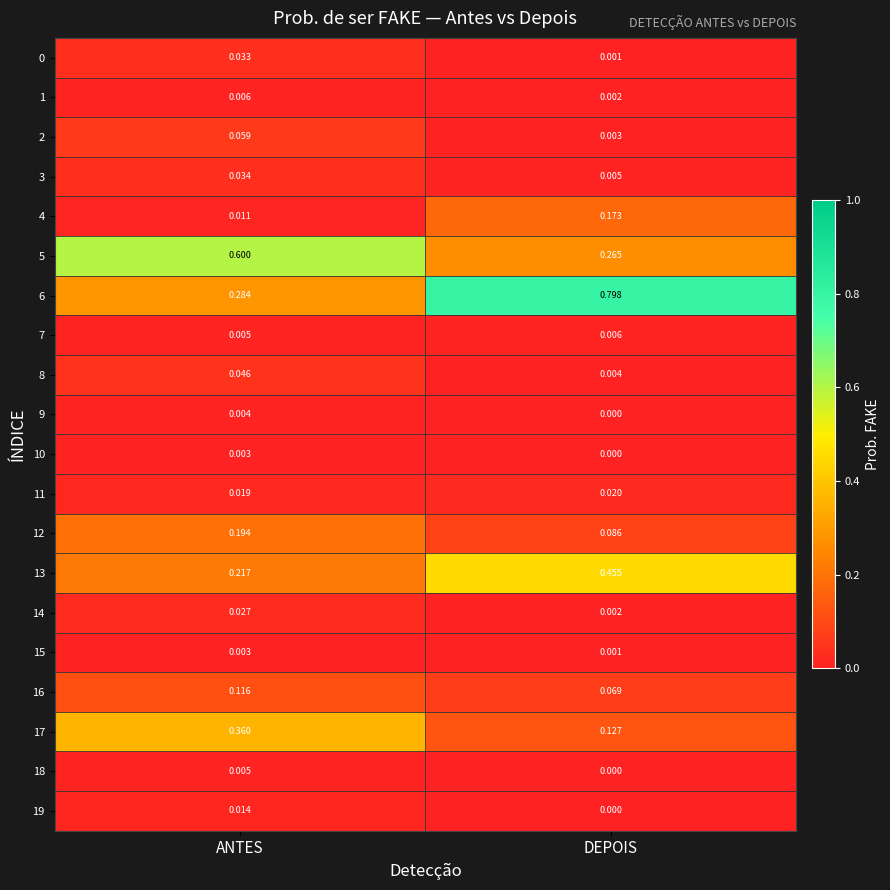

What is the greatest value displayed?

0.8